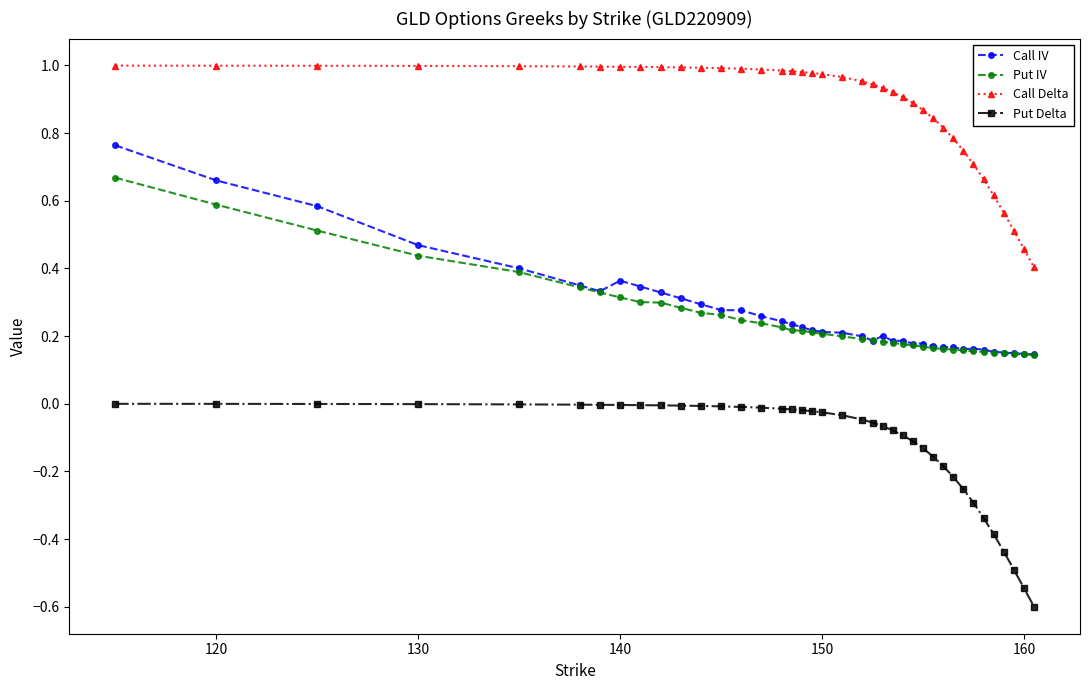

Rank the series by their maximum value, from highest to lowest.

Call Delta, Call IV, Put IV, Put Delta